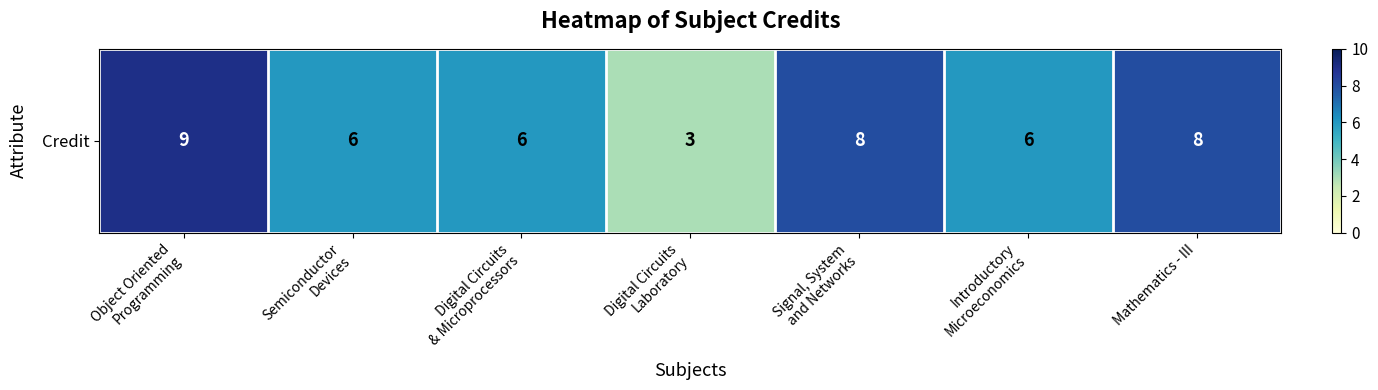

What is the sum of all values?

46